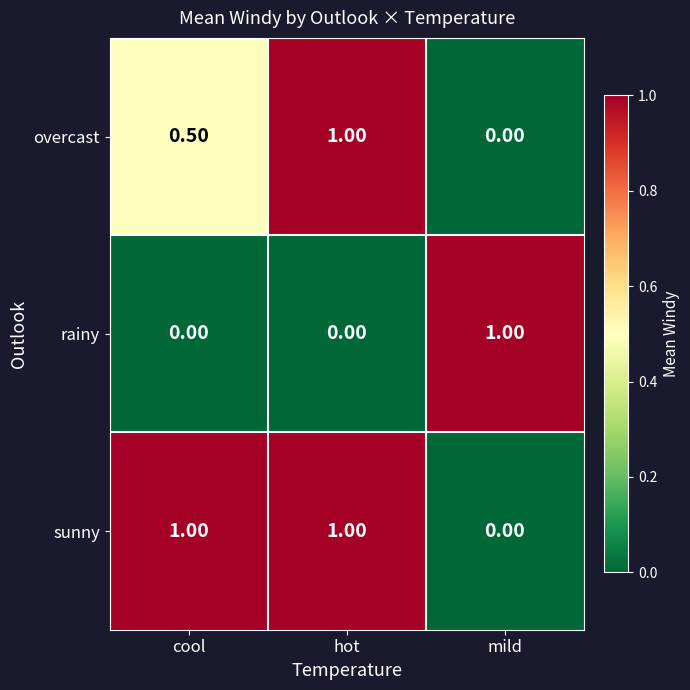

At which category is the sum across all series the highest?

hot